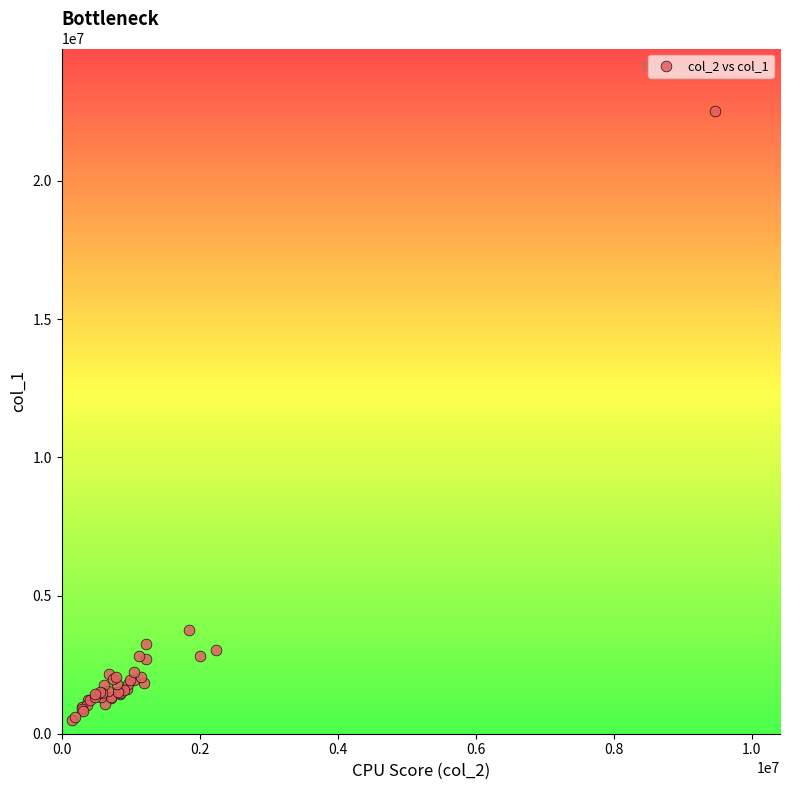

What Y value in the scatter plot is closest to 11508500?

3754000